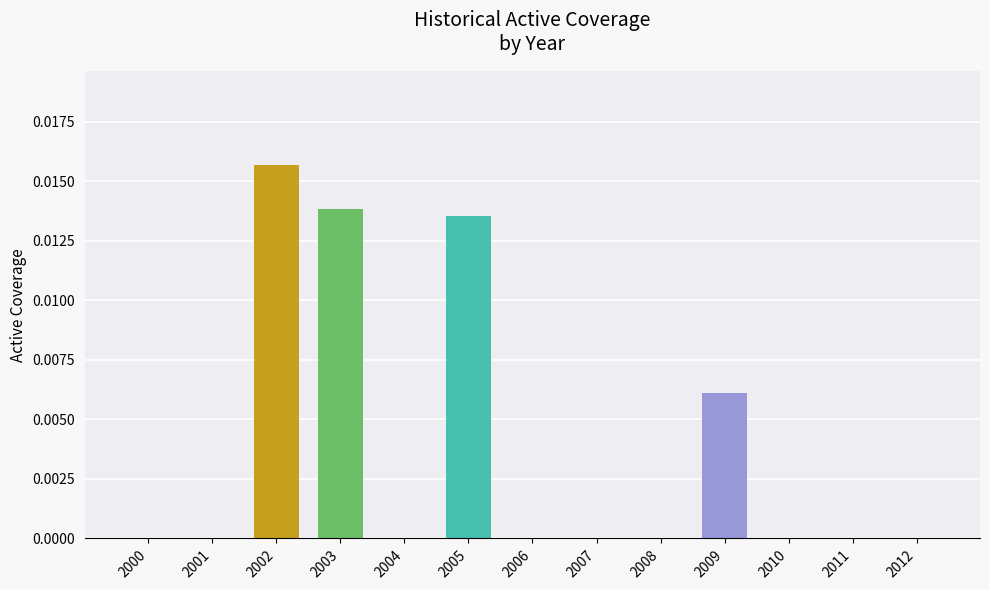

Which label corresponds to the largest value in the chart?

2002